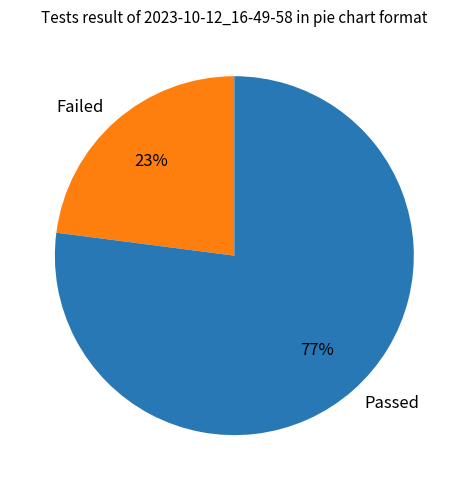

Is the sum of Failed and Passed greater than half?

Yes